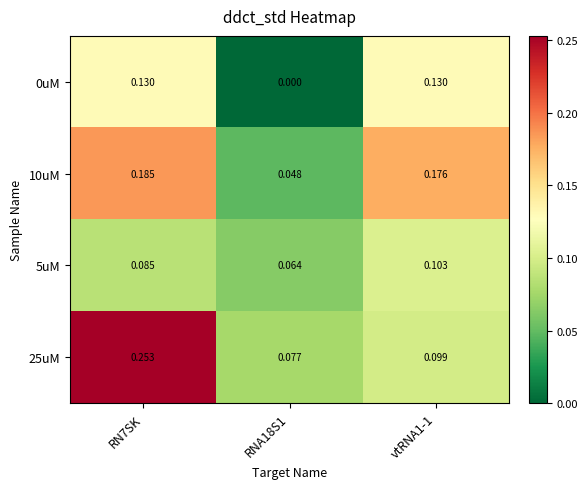

At how many categories does at least one series exceed 0?

3